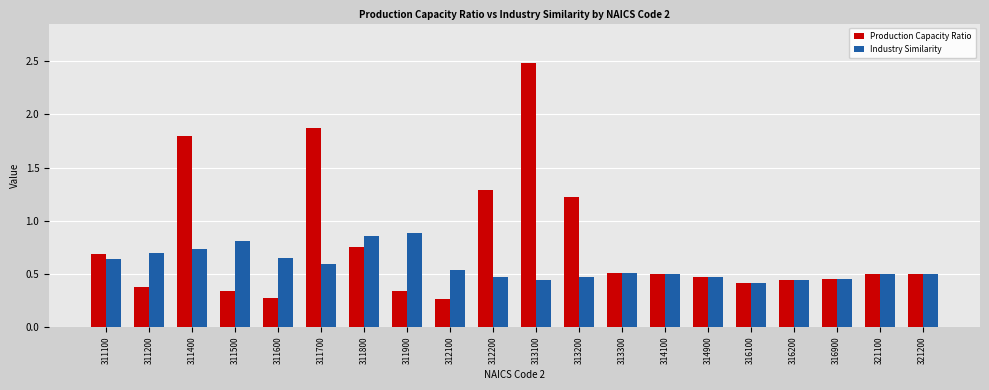

Is it true that Industry Similarity equals 0.7 at 316200?

False